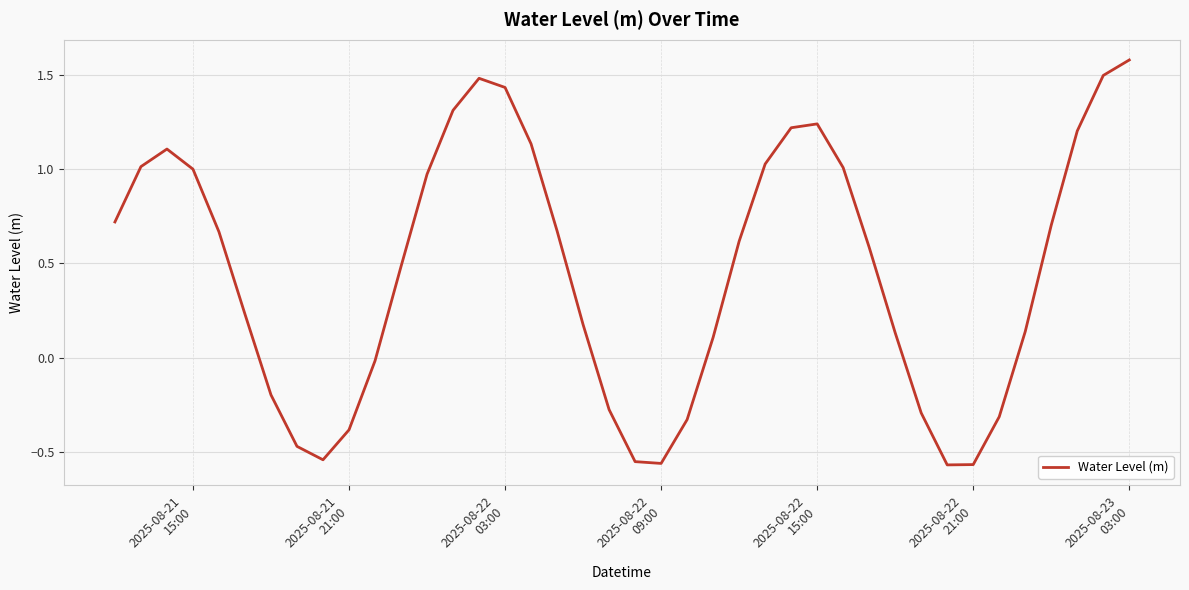

Count the number of data series in this chart.

1